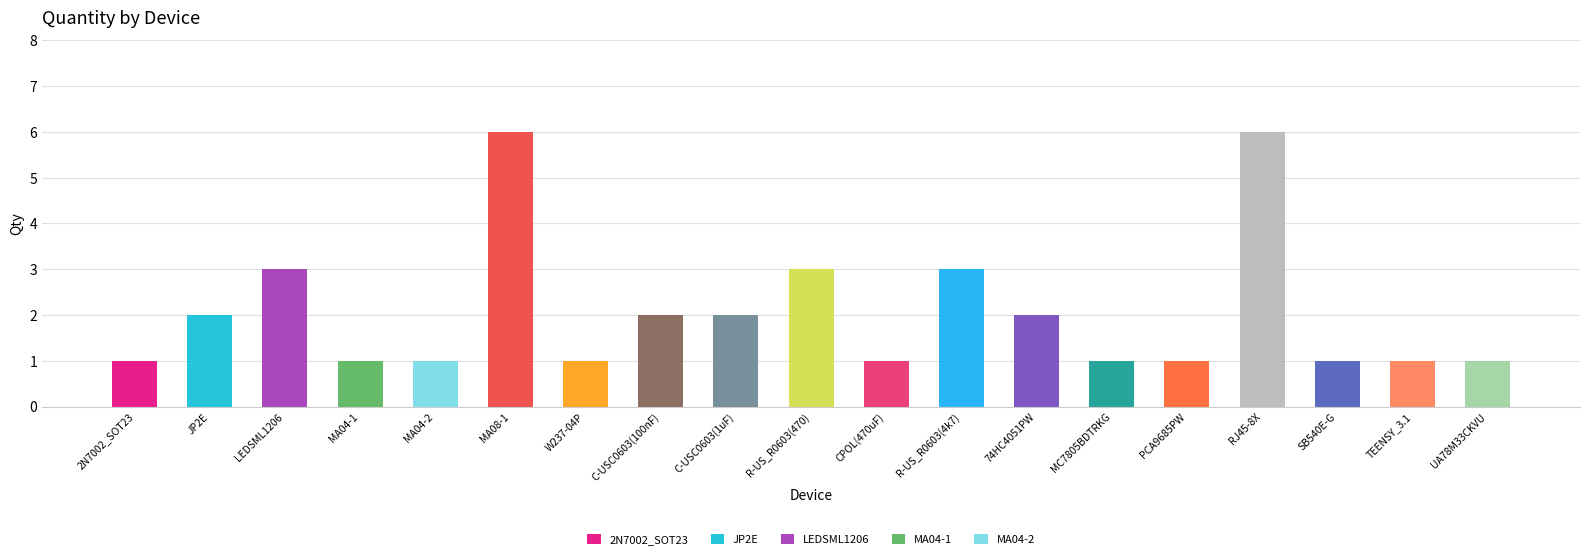

Reading left to right, list all the values displayed in this chart.

1	2	3	1	1	6	1	2	2	3	1	3	2	1	1	6	1	1	1